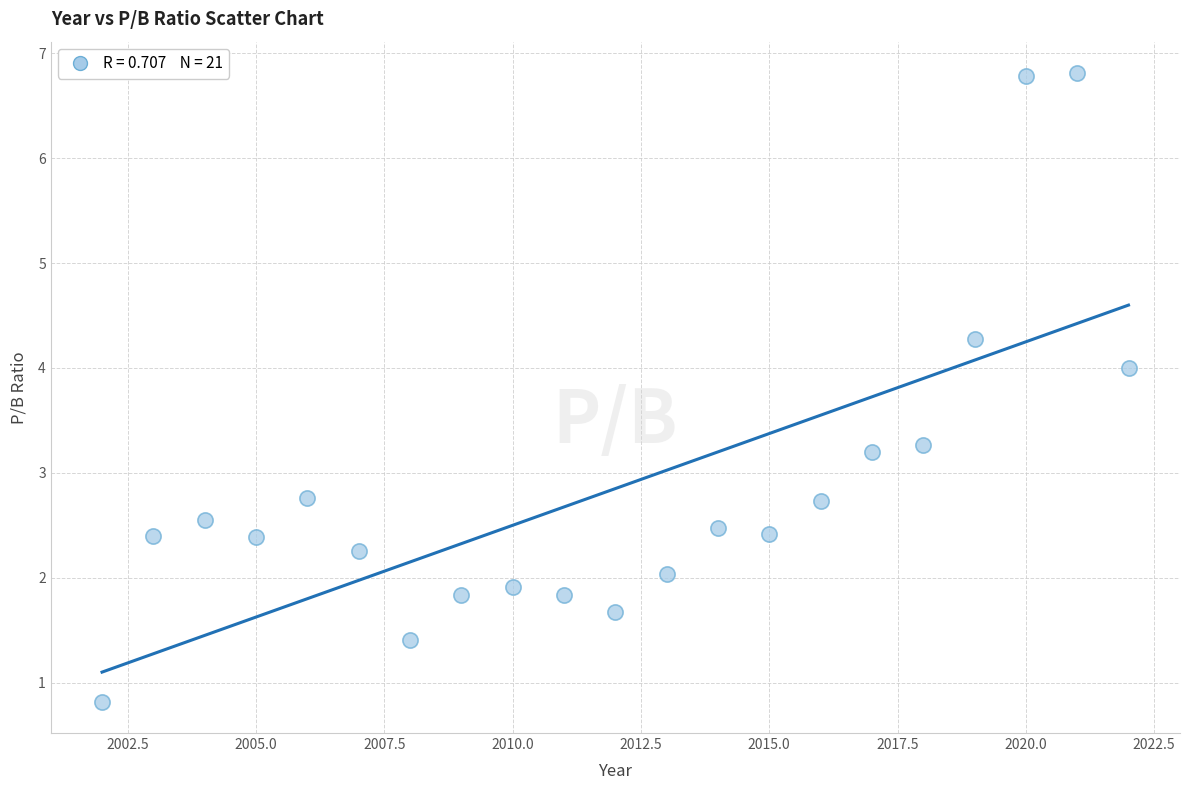

What is the range of Y values (max minus min)?

6.0